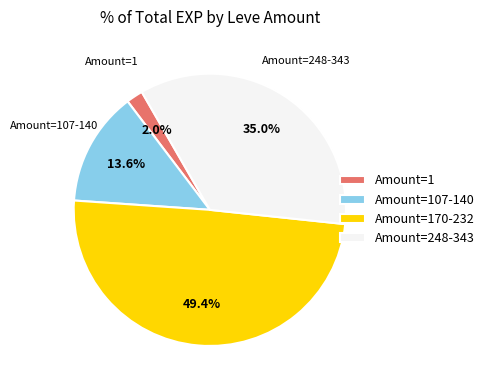

Which category has the smallest portion of the pie?

Amount=1